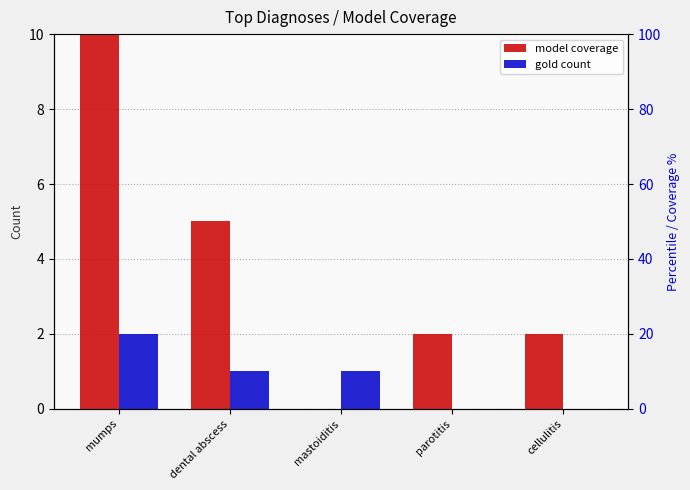

What is the value of the model coverage bar at the 2nd from the left?

5